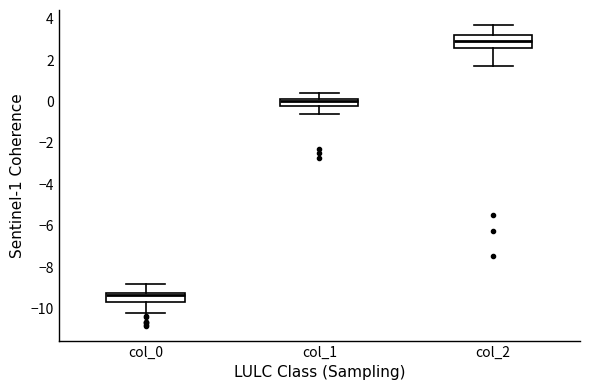

Where does the upper whisker of the box for col_2 end on the y-axis? The values are not printed on the chart, so give them approximately, as read against the axis.

3.8